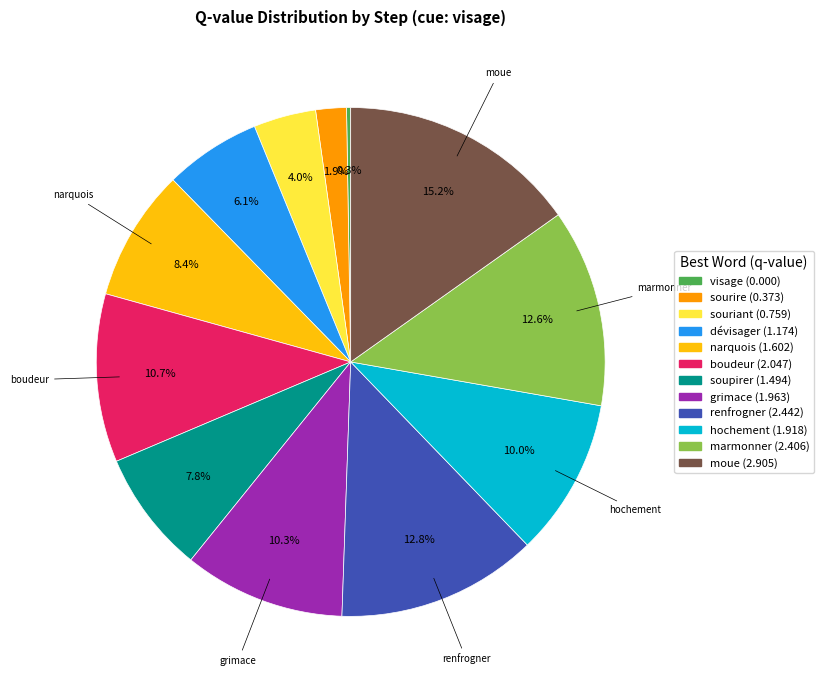

To the nearest percent, what is the average slice percentage?

8%